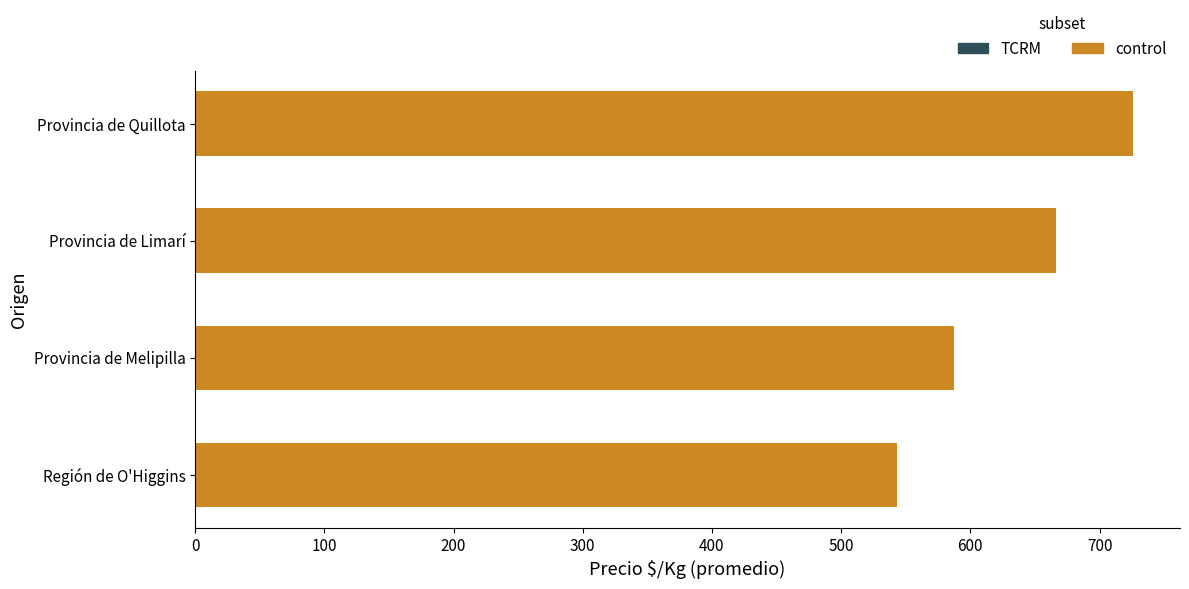

Is it true that the value at Provincia de Limarí is 666?

True